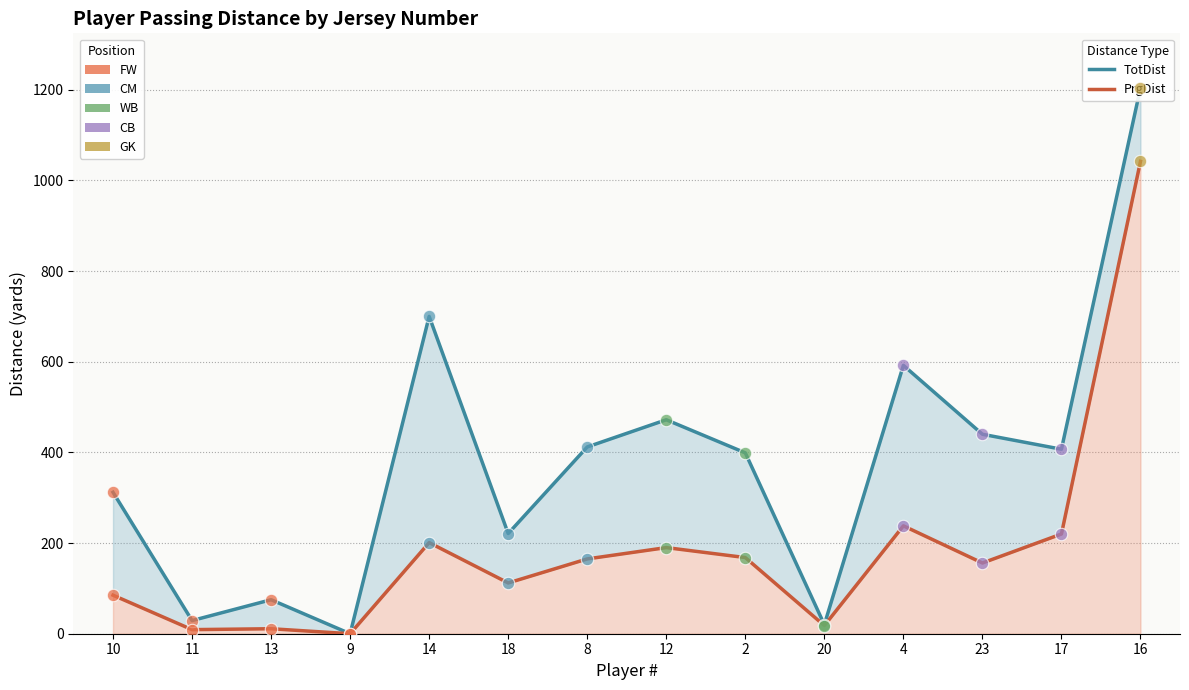

Which series has the largest total across all categories?

TotDist